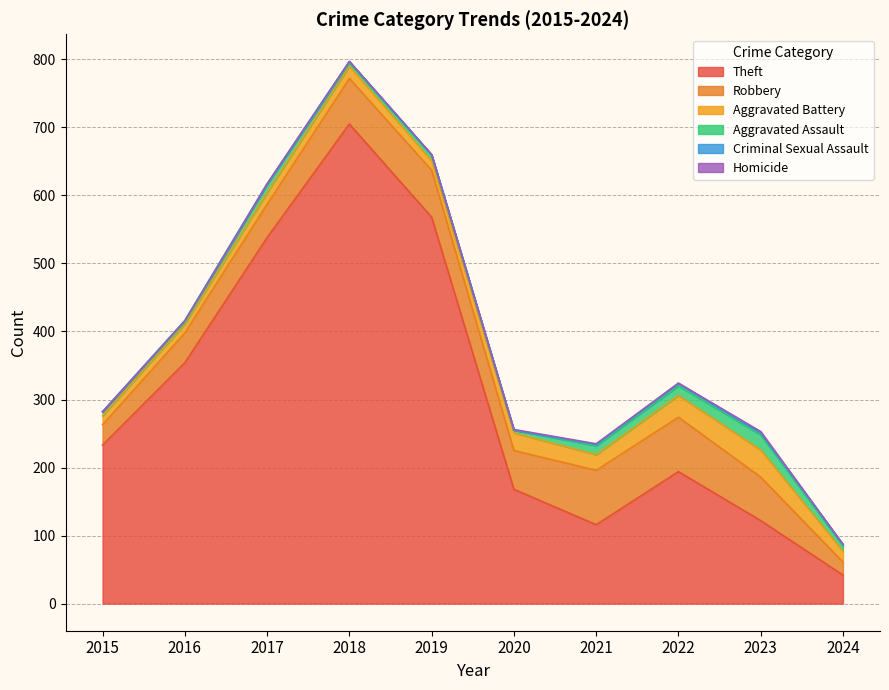

Is it true that Criminal Sexual Assault equals 3 at 2023?

True